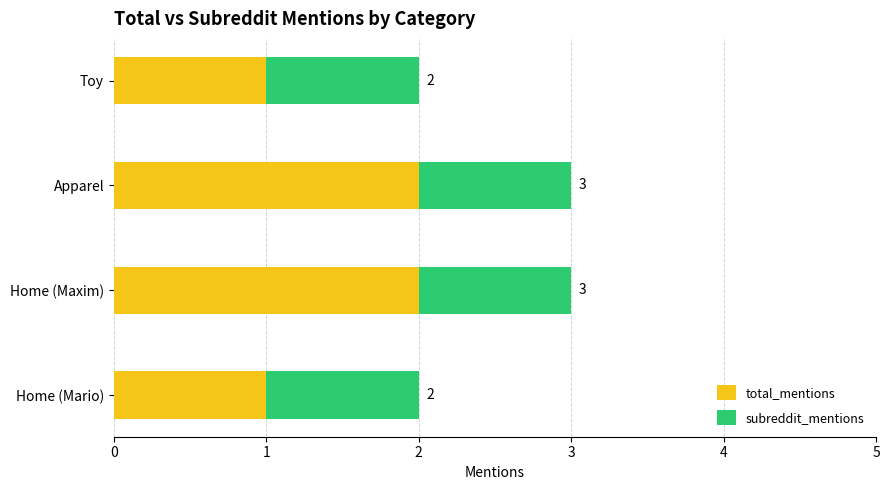

What is the total value across all series at Home (Maxim)?

3